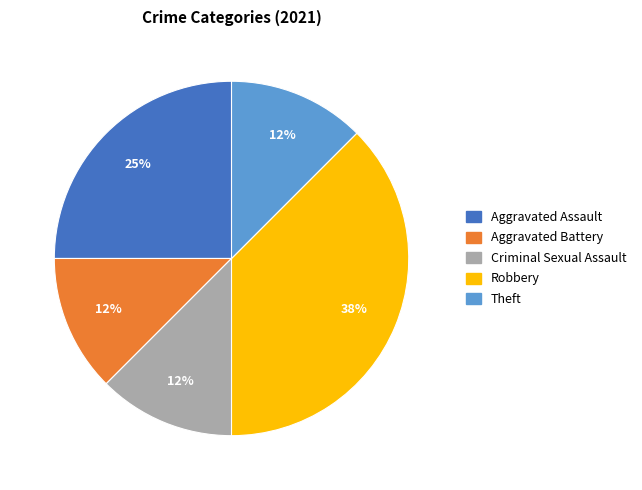

What is the largest slice in the pie chart?

Robbery